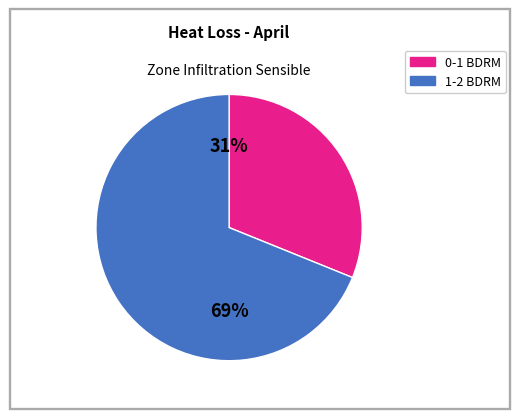

Is there any slice that represents more than half of the pie?

Yes